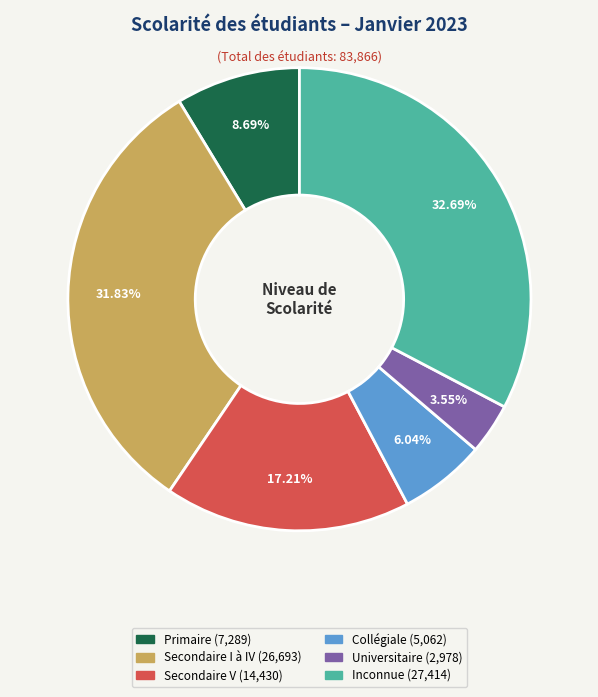

To the nearest percent, what is the difference between the largest and smallest slice percentages?

29%